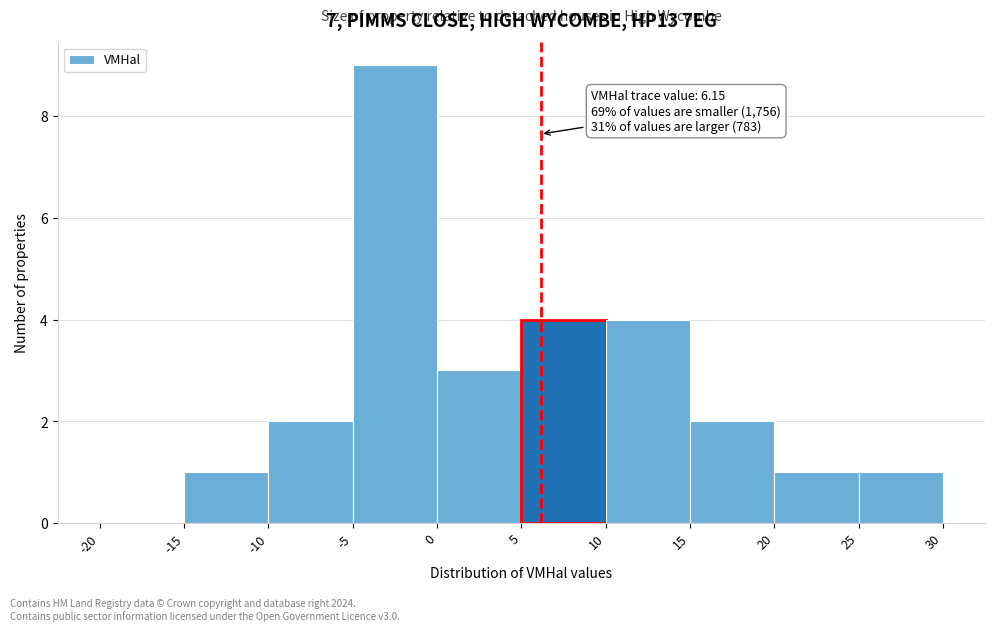

Which range on the x-axis has the tallest bar?

-5 to 0